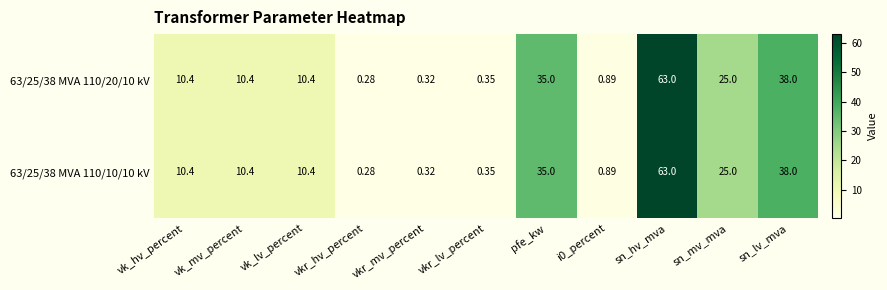

Which label corresponds to the smallest value in the chart?

vkr_hv_percent